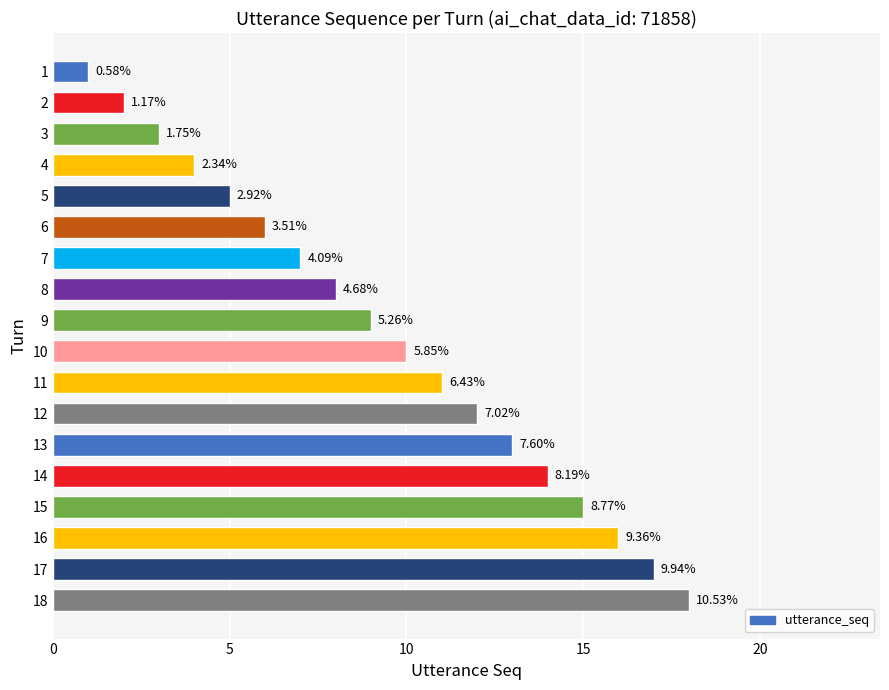

What is the difference between the maximum and minimum values?

17